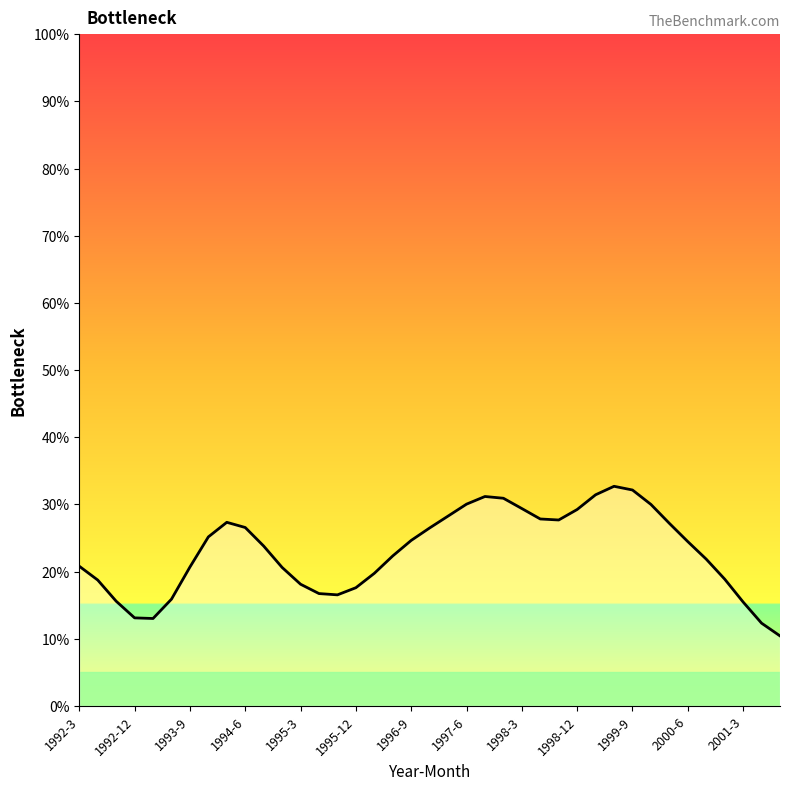

Does the chart display data point markers on the line(s)?

No